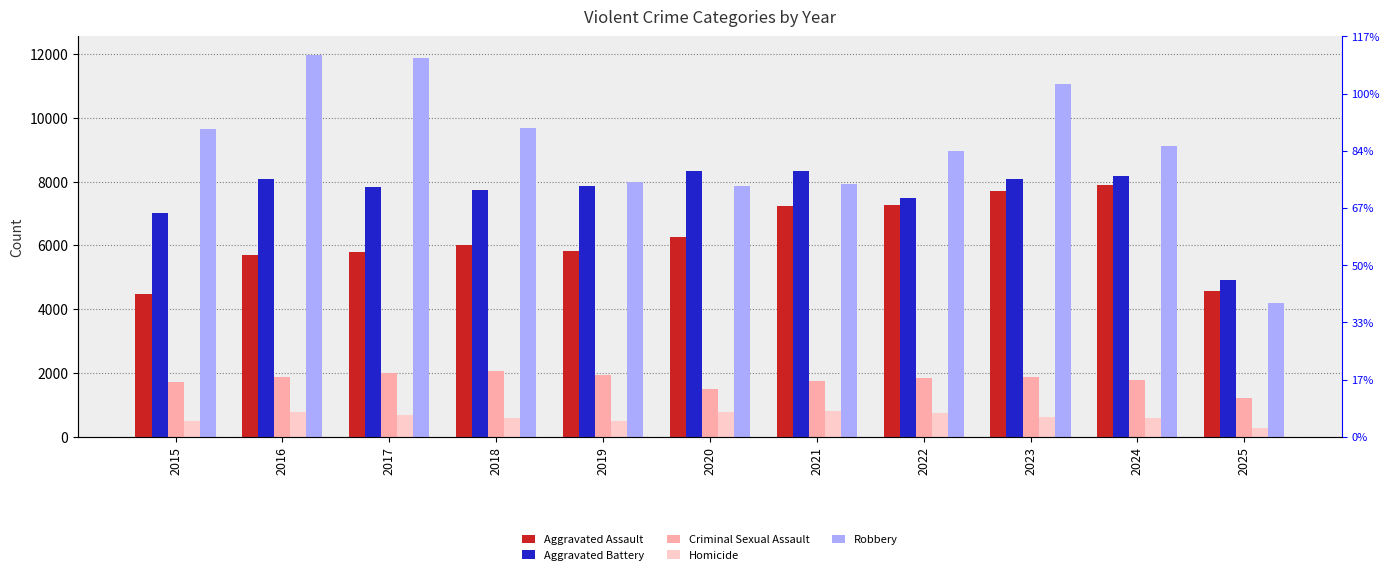

List the series in order of their peak value, highest first.

Robbery, Aggravated Battery, Aggravated Assault, Criminal Sexual Assault, Homicide